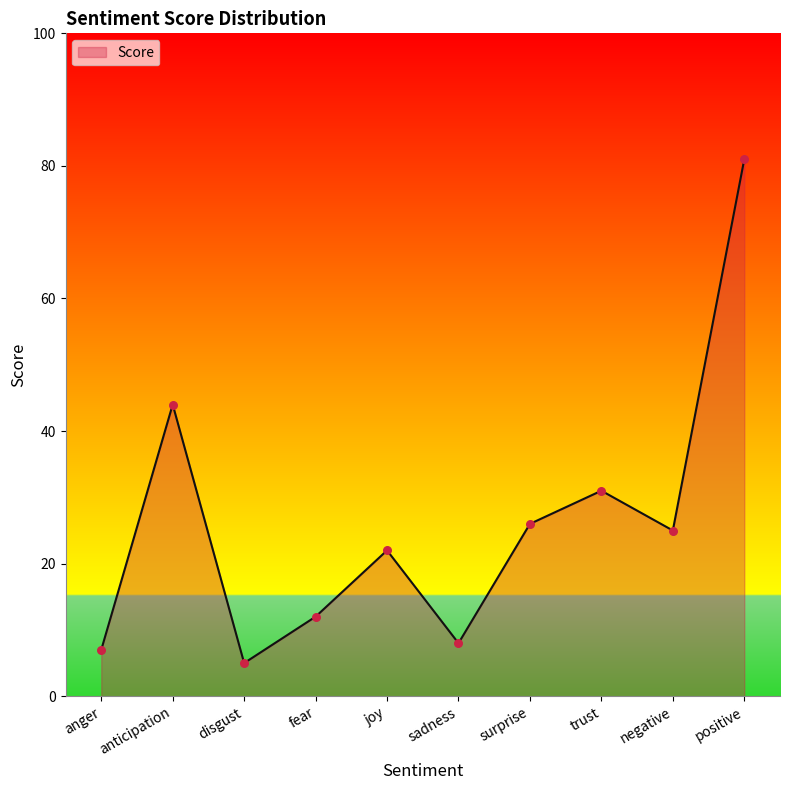

Between positive and anticipation, which is larger?

positive